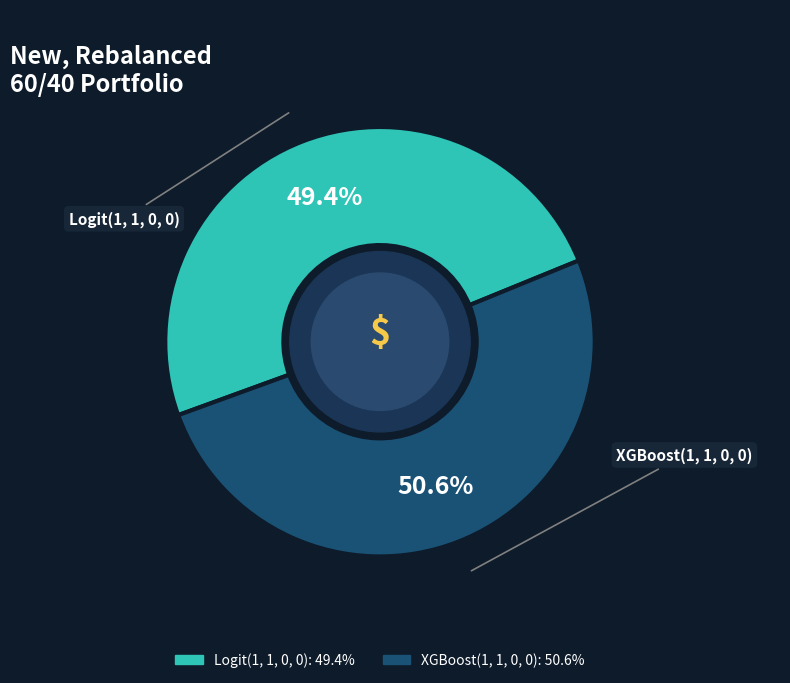

To the nearest percent, what portion does Logit(1, 1, 0, 0) represent?

49%